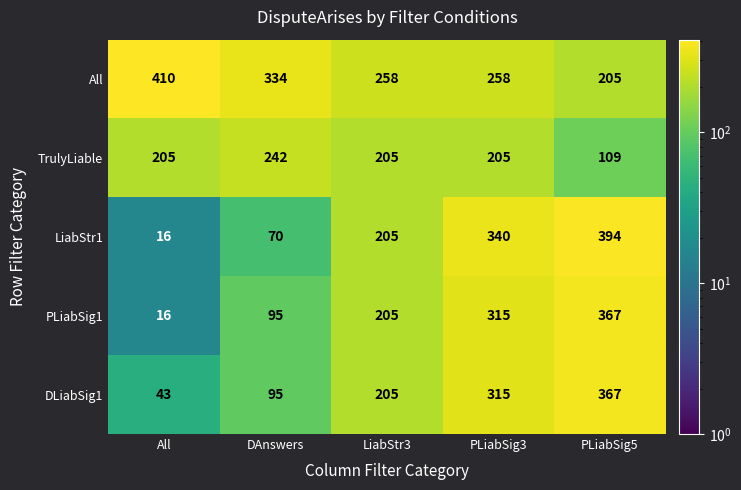

The value of All at PLiabSig5 is 205. True or false?

True